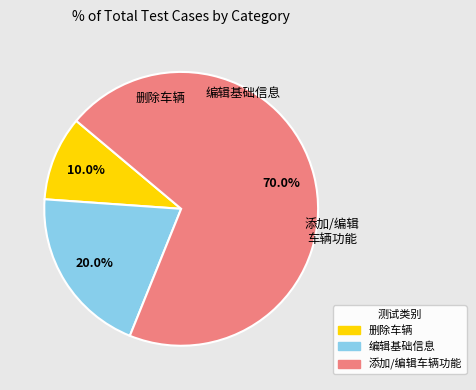

Is there any slice that represents more than half of the pie?

Yes